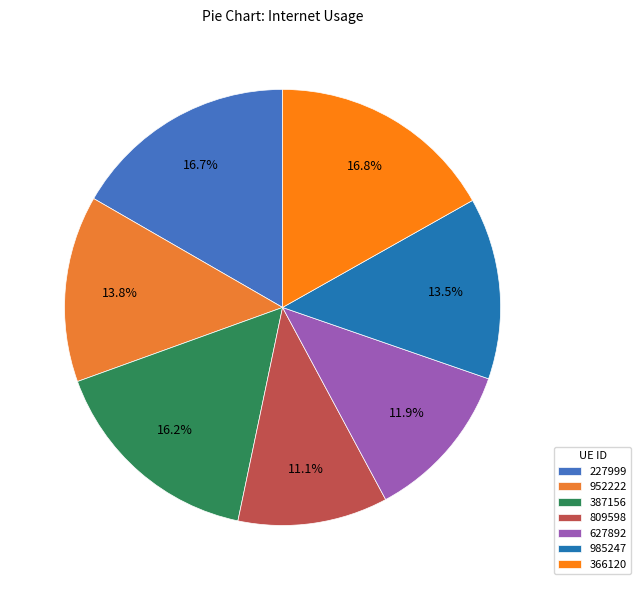

True or false: 387156 accounts for 16% of the total.

True